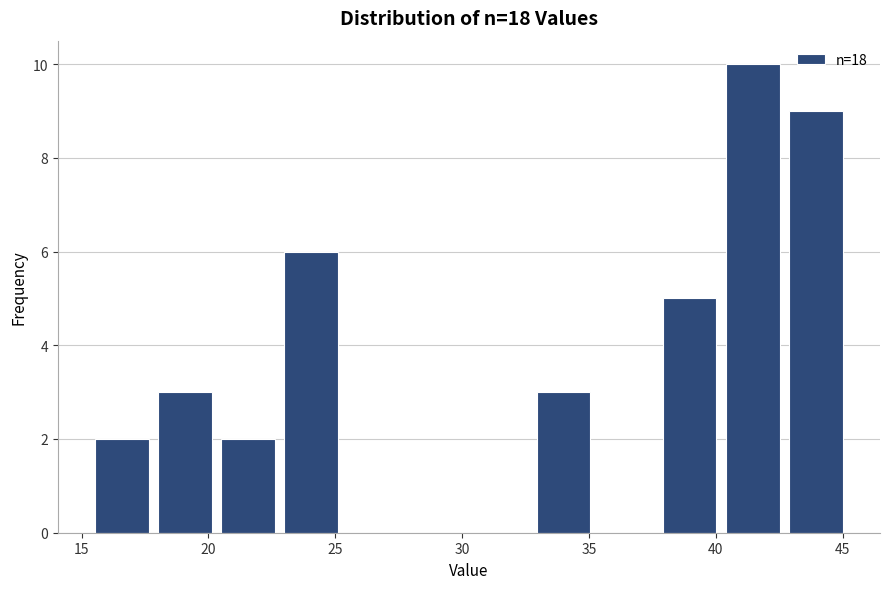

Reading left to right, transcribe this chart: for each bar, give the range it covers on the x-axis and its height. Neither the bar edges nor the heights are printed on the chart, so give them approximately, as read against the axes.

15.5 to 18.0: 2
18.0 to 20.5: 3
20.5 to 23.0: 2
23.0 to 25.5: 6
25.5 to 28.0: 0
28.0 to 30.5: 0
30.5 to 33.0: 0
33.0 to 35.5: 3
35.5 to 38.0: 0
38.0 to 40.5: 5
40.5 to 43.0: 10
43.0 to 45.5: 9